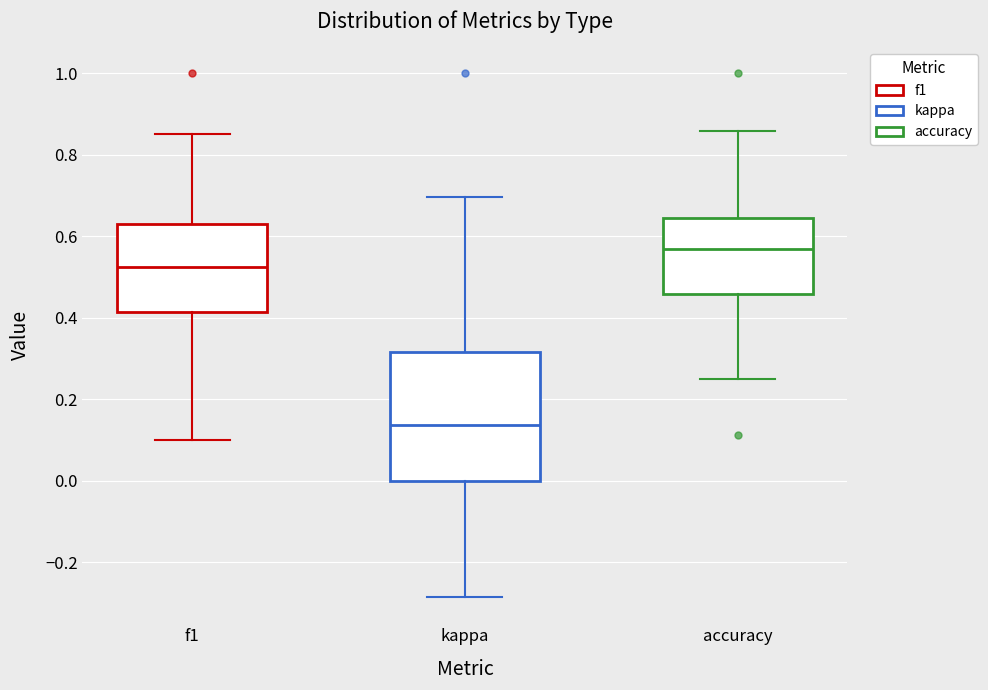

Comparing the boxes themselves (not the whiskers), which one is the tallest?

kappa